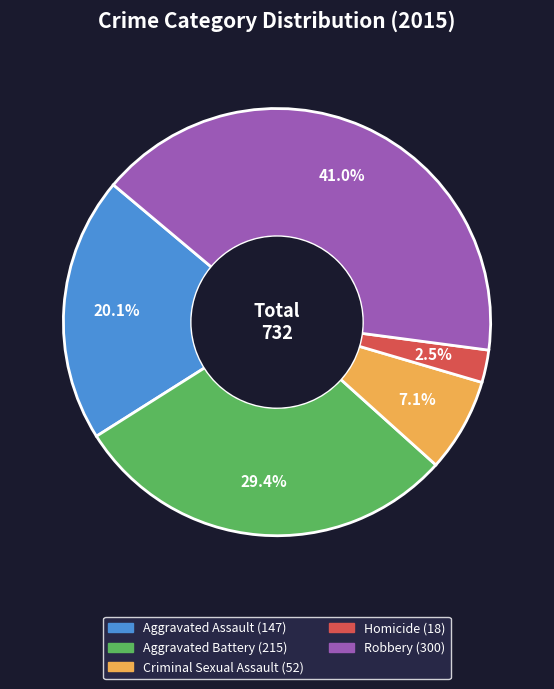

Is there a majority slice in this chart?

No